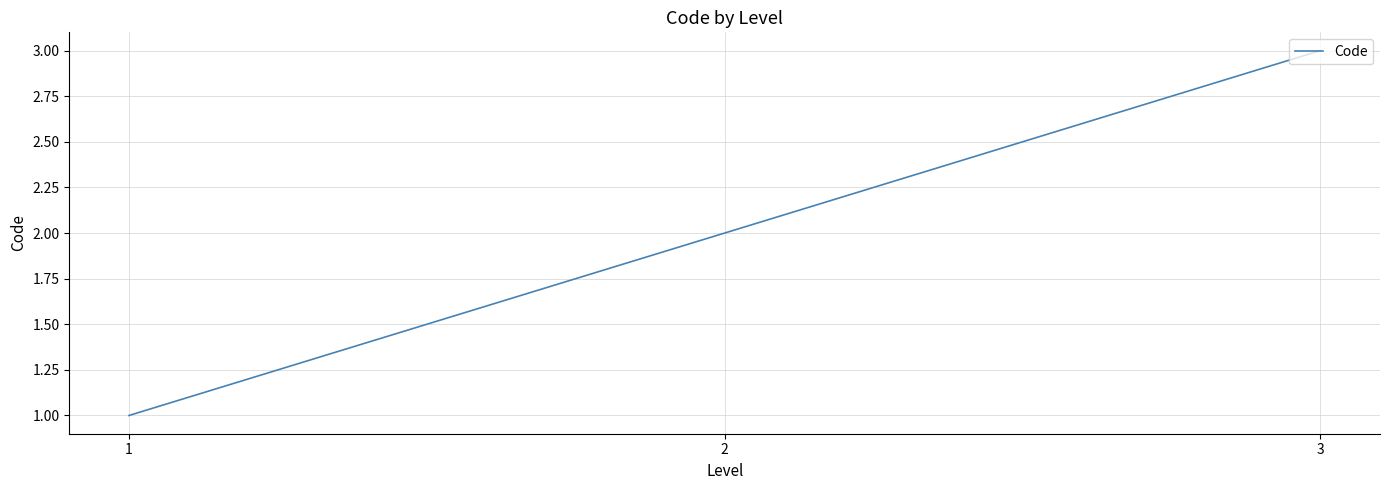

Count the number of data series in this chart.

1